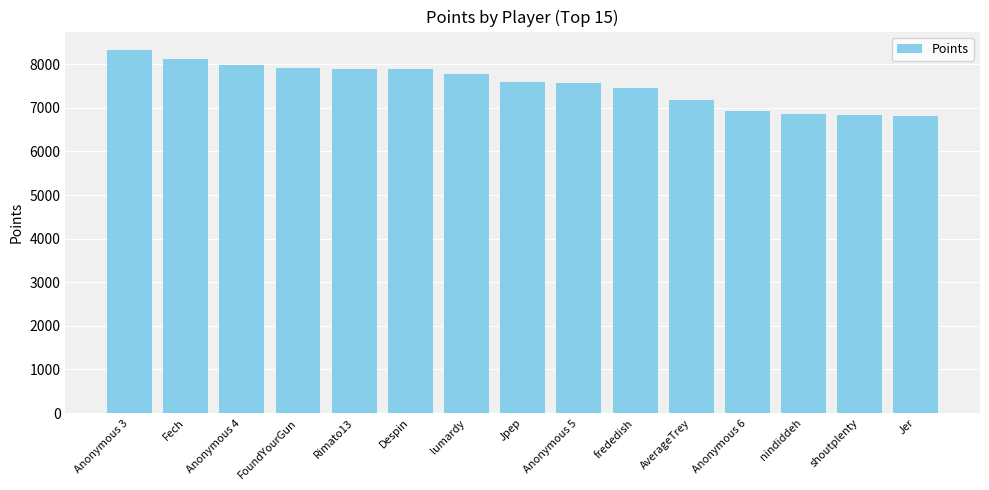

True or false: the data shows 4615 at AverageTrey.

False